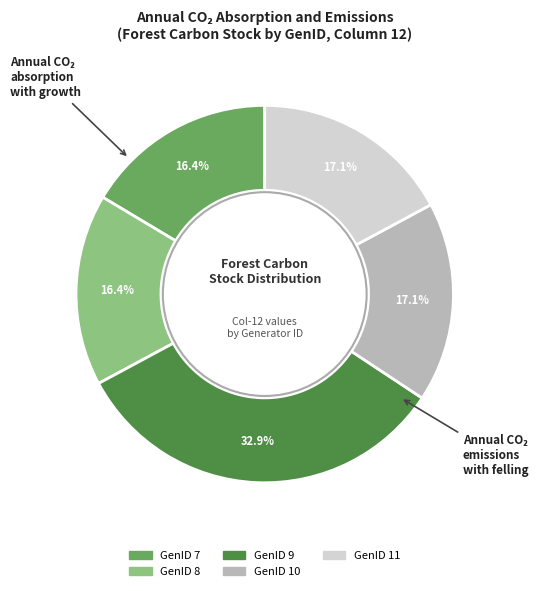

Which slice is the largest?

GenID 9